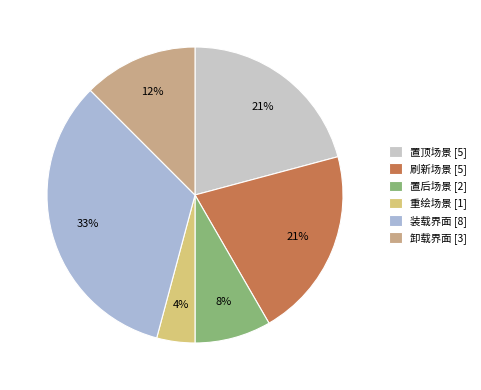

Count the number of slices in the pie.

6